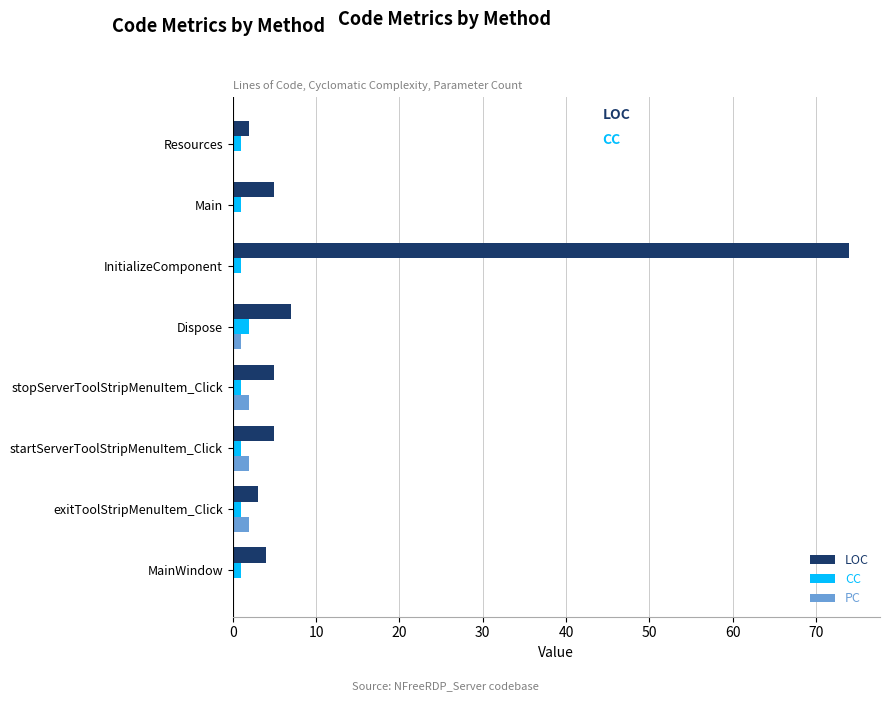

Which category has the highest value in the LOC series?

InitializeComponent